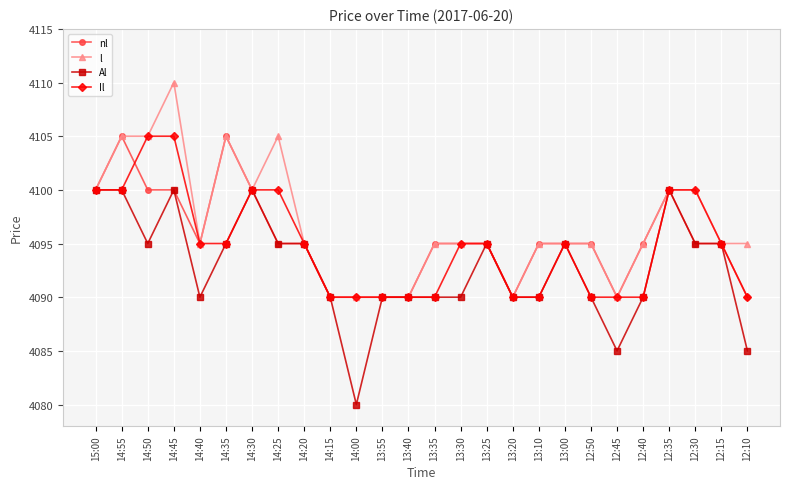

What is the approximate value of nl at 12:40?

4095